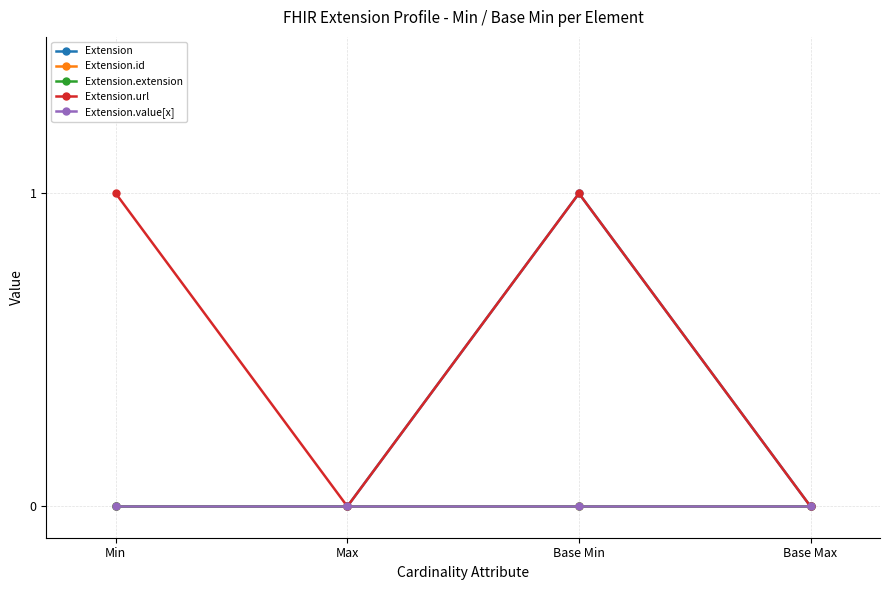

Does the chart have visible grid lines?

Yes